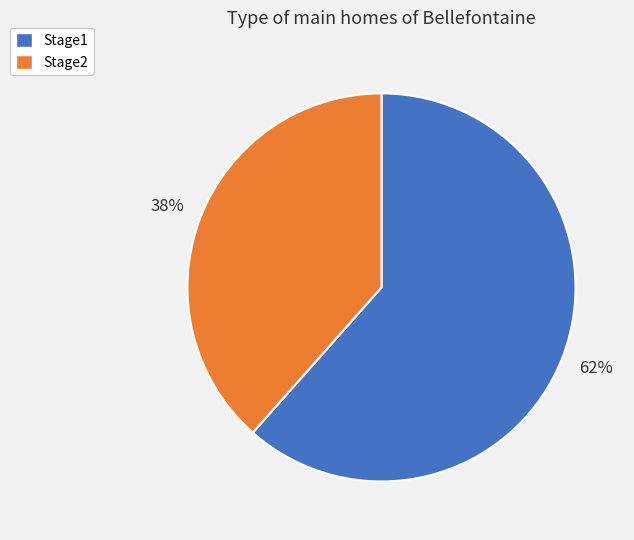

How many segments does this pie chart have?

2